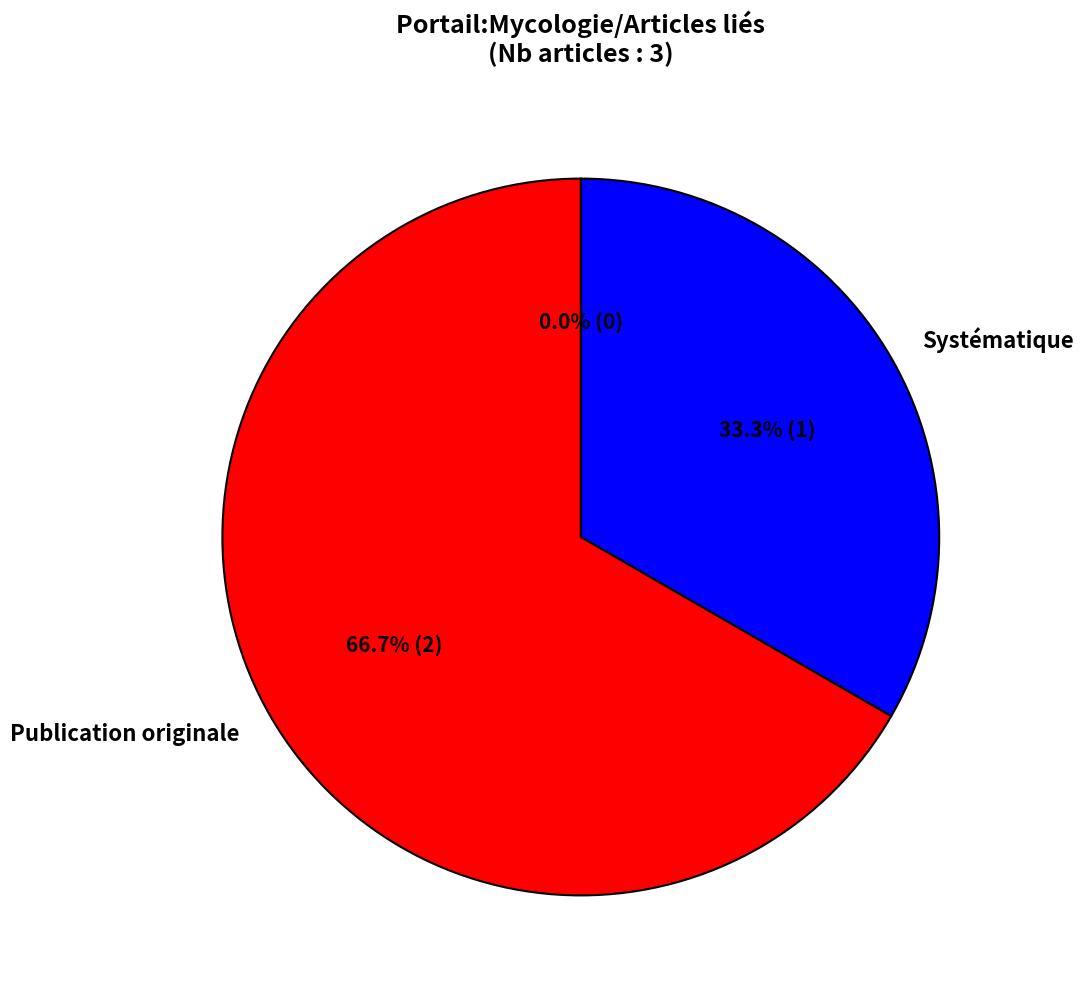

What percentage do Systématique and Publication originale together represent?

100.0%